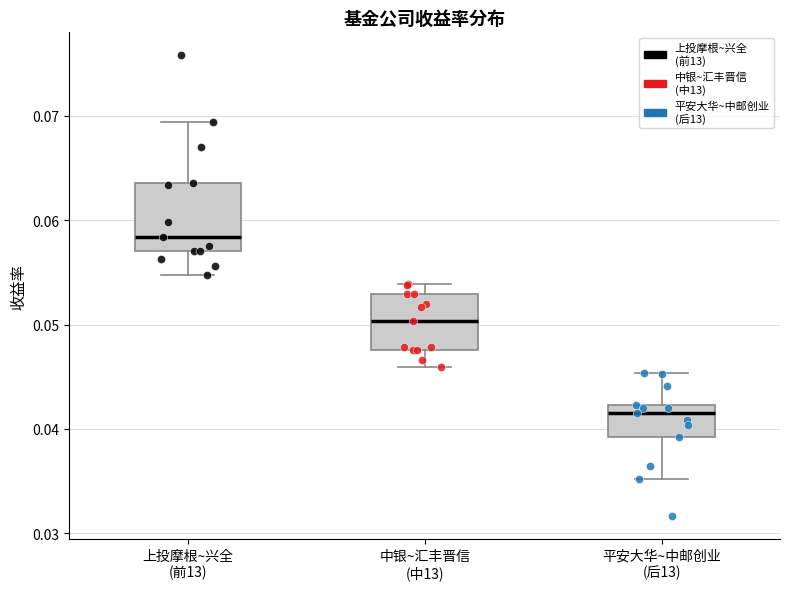

Reading left to right, read every box against the y-axis: the position of its median line, the range the box covers, and the ends of its whiskers. The values are not printed on the chart, so give them approximately, as read against the axis.

上投摩根~兴全 (前13): median 0.058, box 0.057 to 0.064, whiskers 0.055 to 0.069
中银~汇丰晋信 (中13): median 0.050, box 0.048 to 0.053, whiskers 0.046 to 0.054
平安大华~中邮创业 (后13): median 0.041, box 0.039 to 0.042, whiskers 0.035 to 0.045